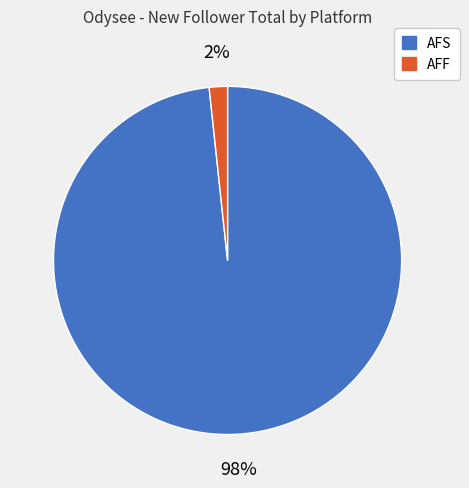

What percentage is the AFS slice, to the nearest percent?

98%